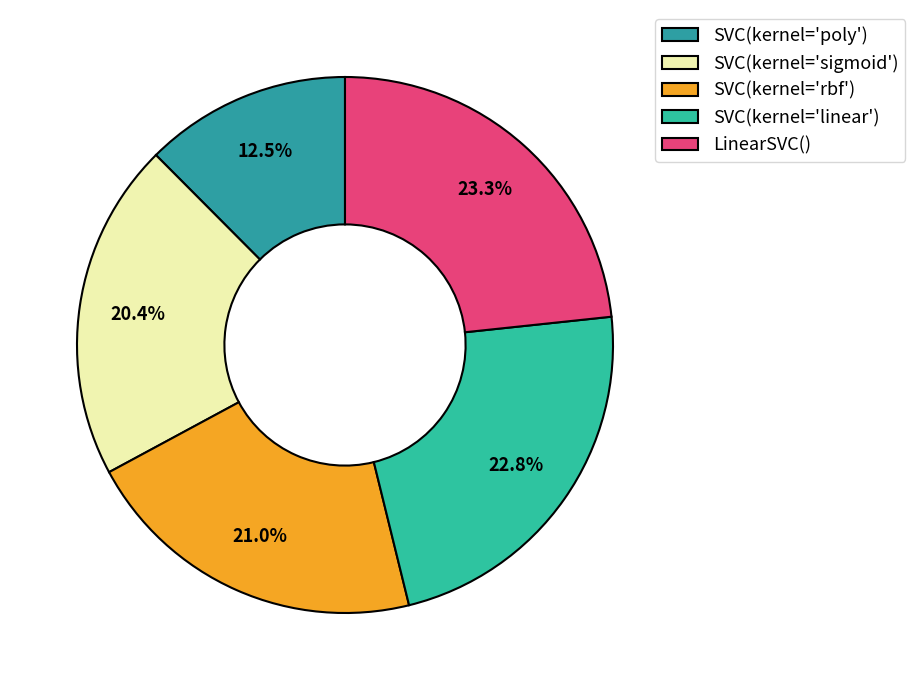

True or false: SVC(kernel='sigmoid') accounts for 13% of the total.

False